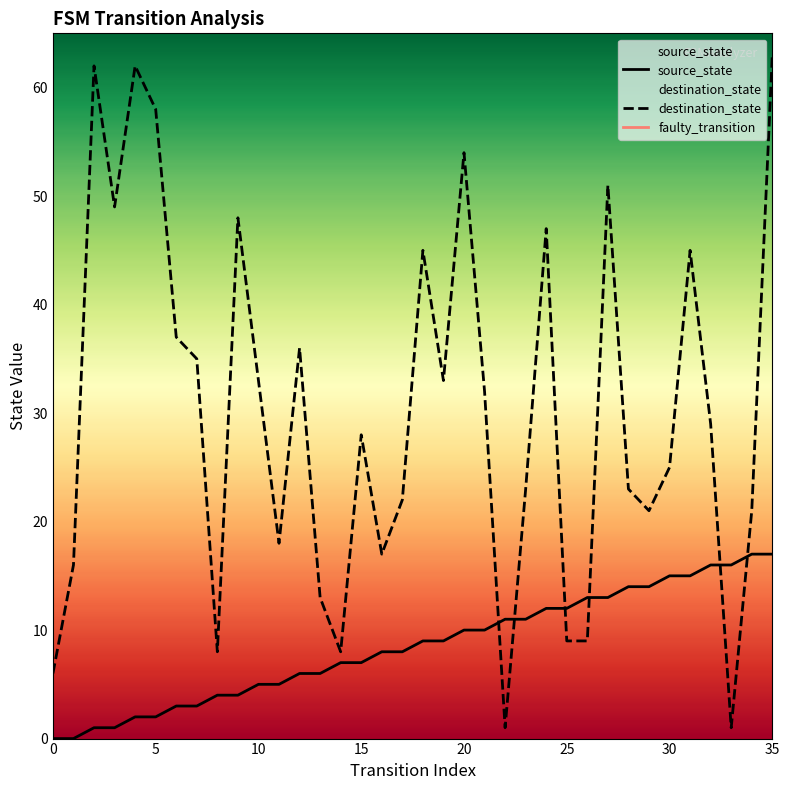

What is the total value across all series at 3?

50